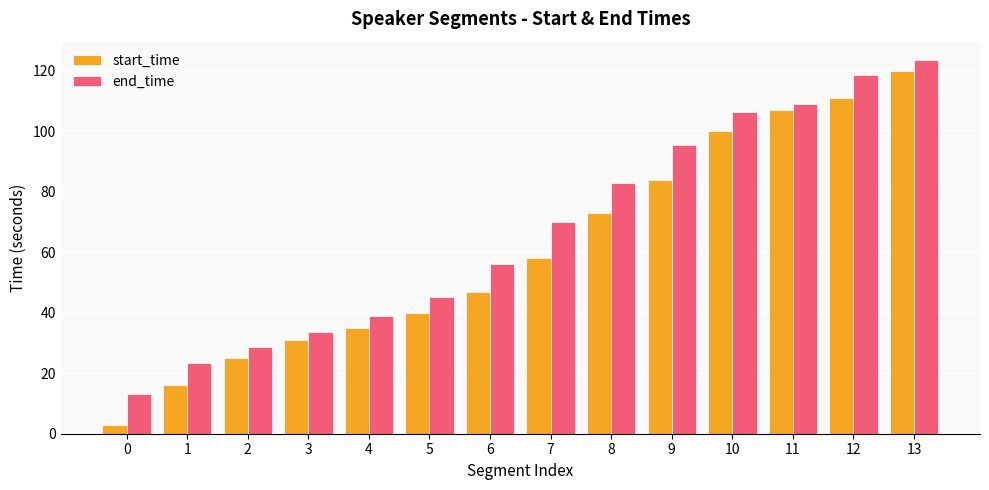

Between 2 and 4, which series saw the biggest shift?

end_time